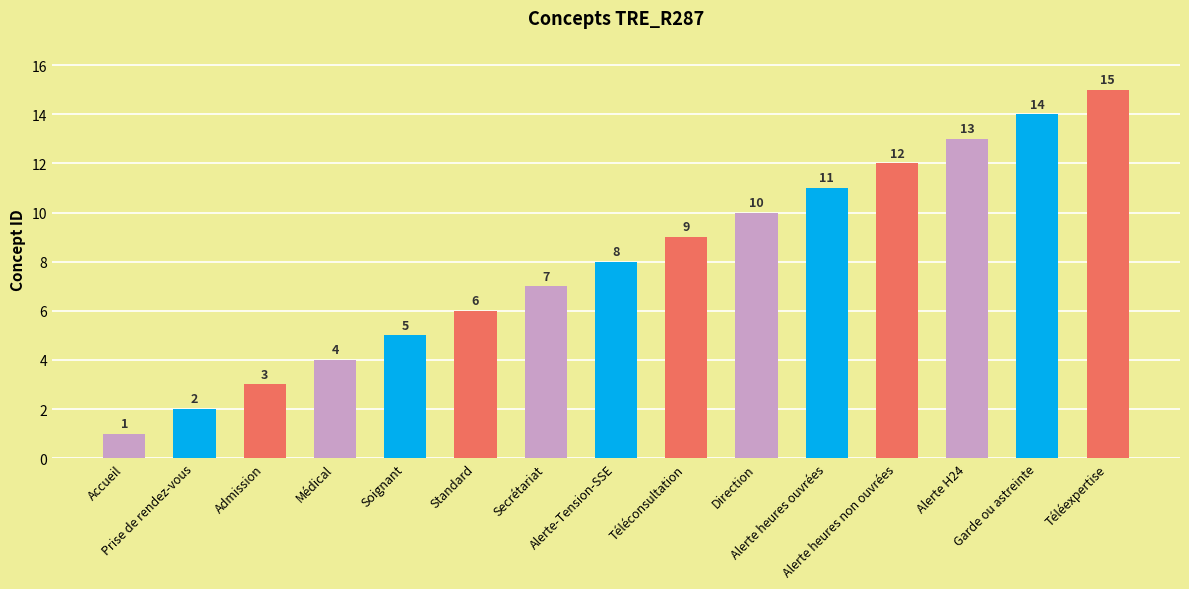

Reading left to right, what are all the values shown in this chart?

Accueil=1	Prise de rendez-vous=2	Admission=3	Médical=4	Soignant=5	Standard=6	Secrétariat=7	Alerte-Tension-SSE=8	Téléconsultation=9	Direction=10	Alerte heures ouvrées=11	Alerte heures non ouvrées=12	Alerte H24=13	Garde ou astreinte=14	Téléexpertise=15